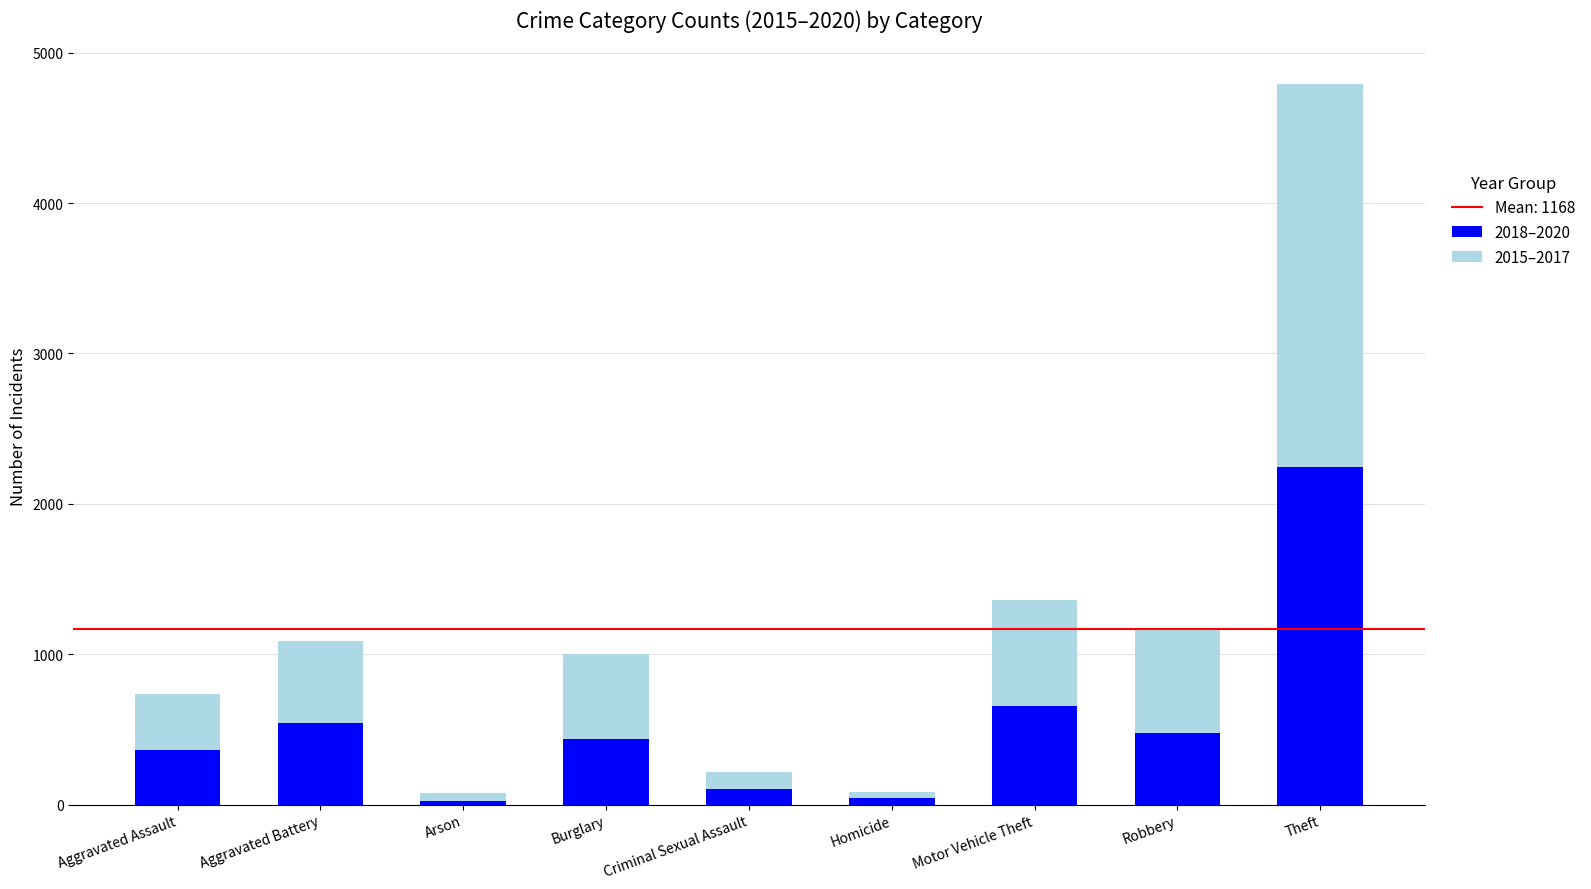

Where does the 2018–2020 series first go above 434?

Aggravated Battery